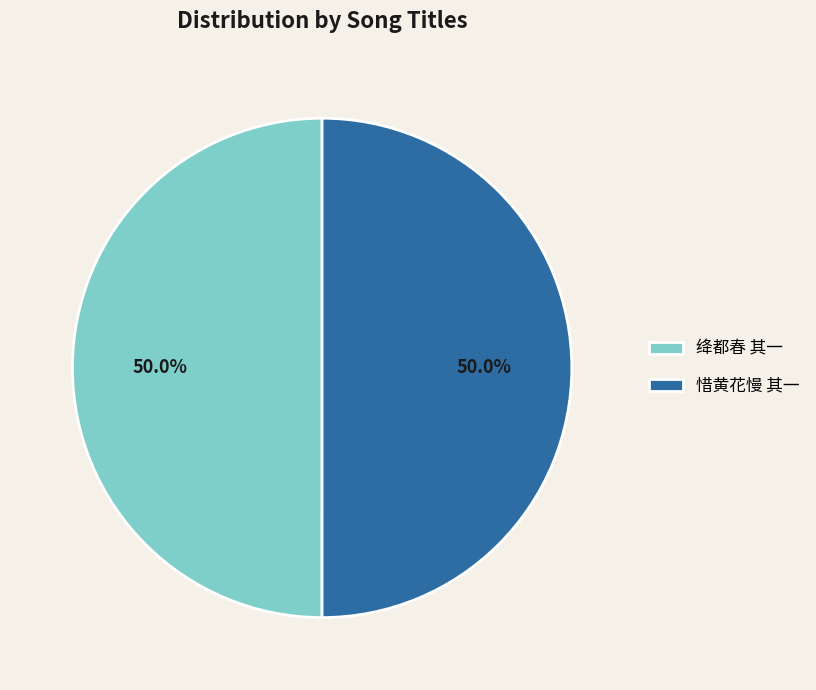

How many slices are in this pie chart?

2